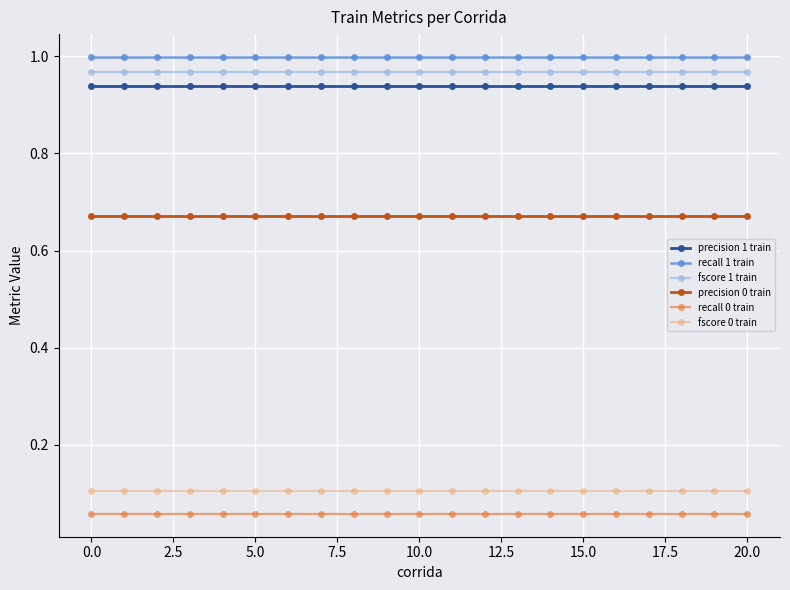

What is the sum of all recall 0 train values?

1.2